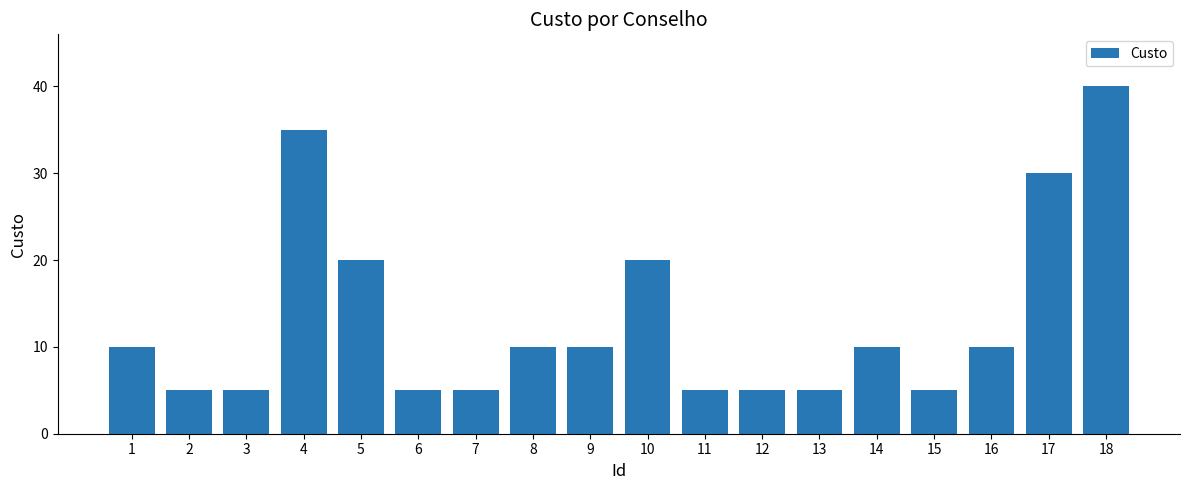

Count the values in the range 5 to 20.

15